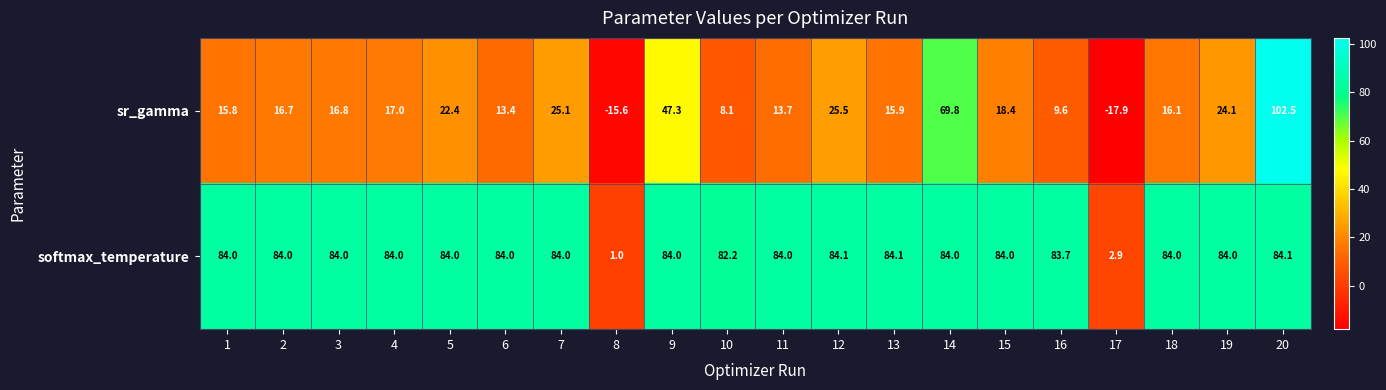

At which category is the sum across all series the highest?

20